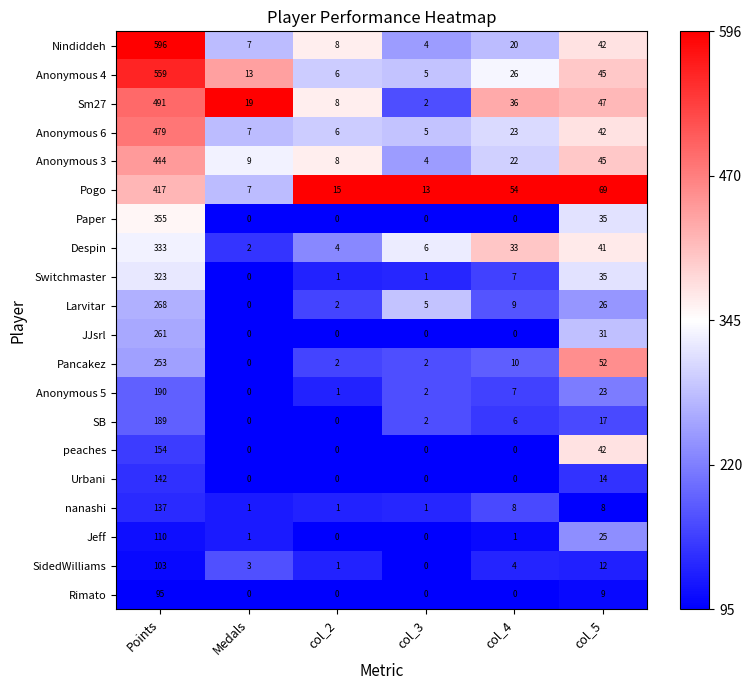

Rank the series by their maximum value, from lowest to highest.

Rimato, SidedWilliams, Jeff, nanashi, Urbani, peaches, SB, Anonymous 5, Pancakez, JJsrl, Larvitar, Switchmaster, Despin, Paper, Pogo, Anonymous 3, Anonymous 6, Sm27, Anonymous 4, Nindiddeh